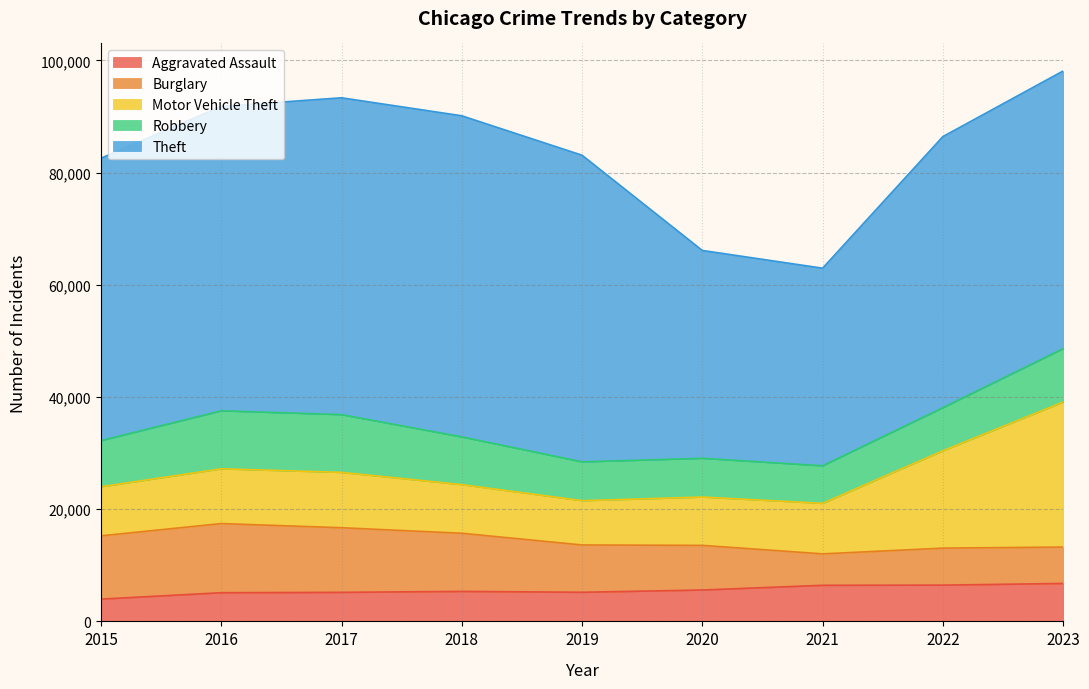

True or false: Aggravated Assault and Motor Vehicle Theft cross at least once.

False